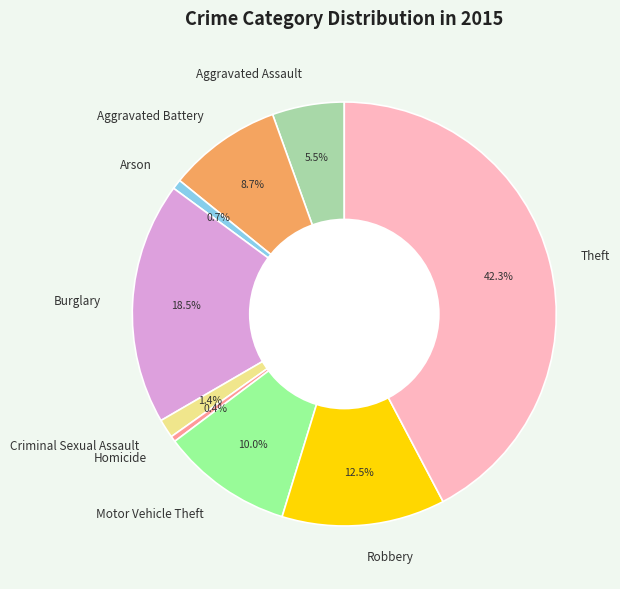

Which has a higher value, Aggravated Assault or Motor Vehicle Theft?

Motor Vehicle Theft